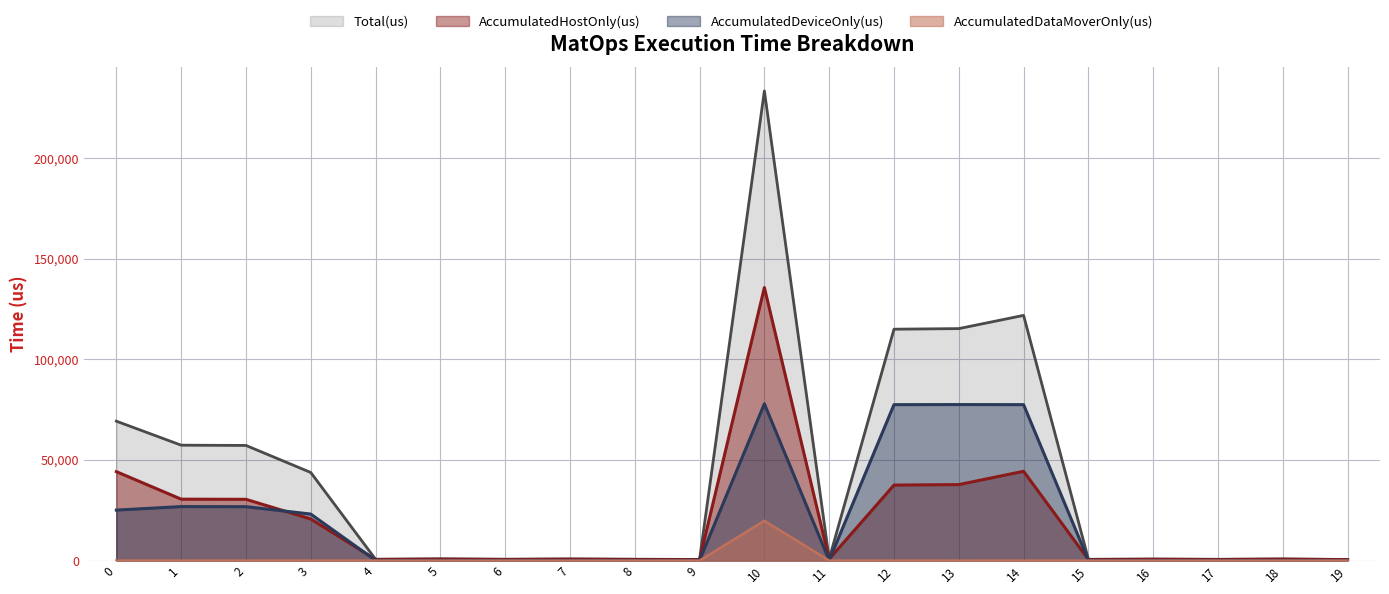

Reading right to left, list all the values displayed in this chart.

AccumulatedHostOnly(us): 19=458.2	18=688.8	17=527.3	16=637.9	15=508.5	14=44362.4	13=37752.3	12=37509.1	11=743.4	10=135683.0	9=465.9	8=550.2	7=683.2	6=547.6	5=721.0	4=548.0	3=20666.2	2=30439.4	1=30517.6	0=44195.2
AccumulatedDeviceOnly(us): 19=95.8	18=99.2	17=103.7	16=106.1	15=133.5	14=77486.6	13=77526.7	12=77480.9	11=110.6	10=77911.1	9=112.1	8=114.8	7=119.8	6=114.4	5=109.0	4=108.0	3=23111.8	2=26777.6	1=26831.4	0=25079.8
AccumulatedDataMoverOnly(us): 19=0.0	18=0.0	17=0.0	16=0.0	15=0.0	14=0.0	13=0.0	12=0.0	11=0.0	10=19789.9	9=0.0	8=0.0	7=0.0	6=0.0	5=0.0	4=0.0	3=0.0	2=0.0	1=0.0	0=0.0
Total(us): 19=554.0	18=788.0	17=631.0	16=744.0	15=642.0	14=121849.0	13=115279.0	12=114990.0	11=854.0	10=233384.0	9=578.0	8=665.0	7=803.0	6=662.0	5=830.0	4=656.0	3=43778.0	2=57217.0	1=57349.0	0=69275.0